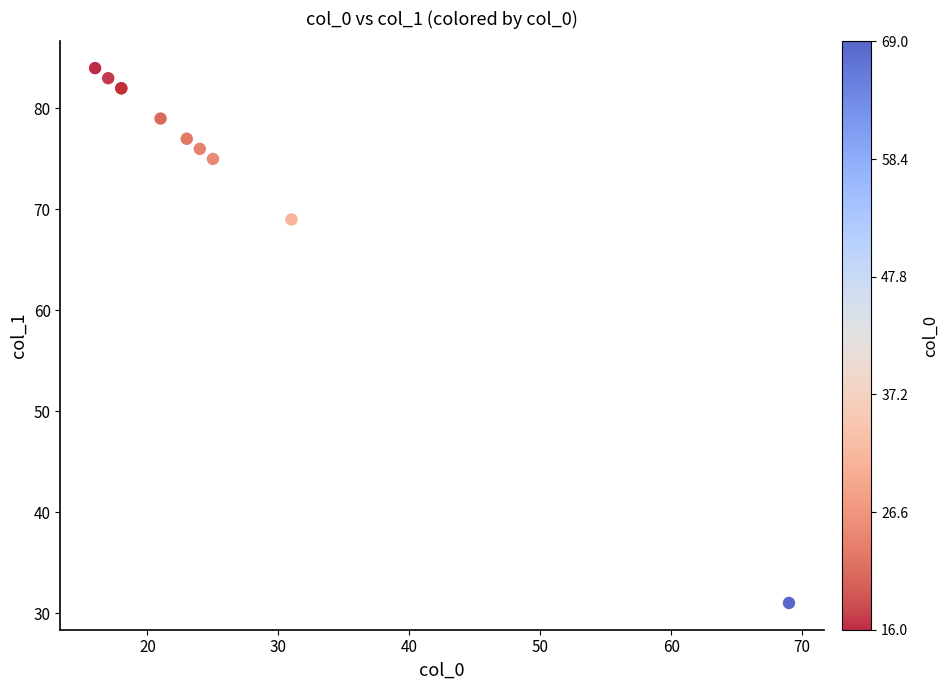

What Y value in the scatter plot is closest to 57?

69